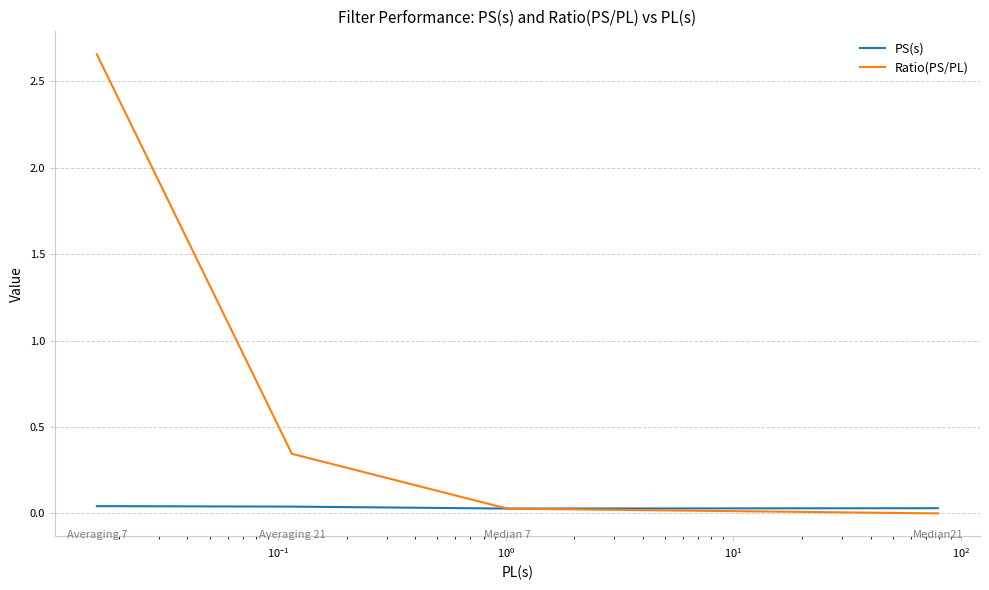

Does the chart have visible grid lines?

Yes